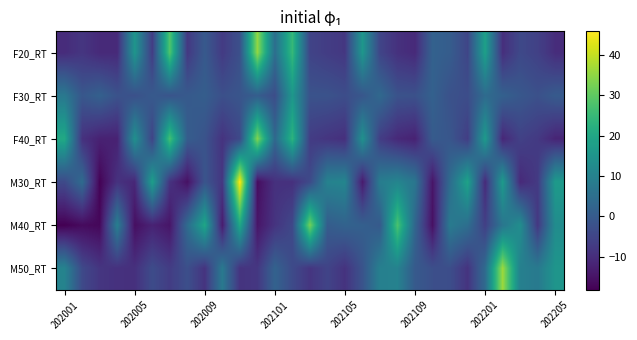

Reading left to right, list all the values displayed in this chart.

F20_RT: -10.3	-8.3	-10.7	-10.7	15.4	-7.1	28.4	-7.7	-0.3	-7.3	-2.5	35.4	4.8	24.8	-5.4	-6.8	-8.0	15.7	-5.1	-9.2	-10.7	1.7	0.5	-5.0	18.2	-9.6	-4.3	-5.9	-10.1
F30_RT: 7.5	-0.9	1.4	-2.1	-2.5	-0.2	-1.6	-0.2	0.7	-2.7	-1.4	0.7	-3.2	15.6	-2.0	-2.1	-3.2	-1.0	3.5	-2.1	-2.4	1.5	-2.4	-3.2	4.1	1.5	-0.9	-2.5	-0.1
F40_RT: 20.3	-9.1	-12.3	-12.3	13.8	-5.4	26.8	0.6	-1.8	-8.9	-4.1	33.8	3.2	23.2	-6.9	-8.4	-9.5	14.1	-6.7	-10.8	-12.3	0.1	-1.1	-6.6	16.6	-11.2	-5.9	-7.5	-11.6
M30_RT: -4.0	4.1	-17.9	-9.0	-11.2	17.7	-8.8	-15.4	-1.5	-8.1	45.9	-16.1	-9.3	-9.4	-3.9	10.2	11.0	-13.6	8.8	10.9	6.9	-14.7	4.4	18.8	-10.7	16.6	-10.7	-7.4	16.5
M40_RT: -18.3	-16.4	-17.1	9.2	-15.8	-12.1	-14.6	4.0	19.7	-13.5	20.2	-14.6	-8.7	-4.3	32.6	0.5	1.9	1.2	-0.2	27.6	2.7	-15.6	8.0	4.9	-6.3	6.9	13.4	-7.9	12.8
M50_RT: 10.4	-4.0	-8.3	-9.2	-9.4	-3.5	-6.9	-2.7	-8.8	7.8	-8.8	-8.0	1.9	-3.8	-8.4	-5.3	-8.9	-1.8	9.5	10.1	-0.2	-2.8	-3.1	-8.8	3.9	36.5	9.6	7.8	15.2